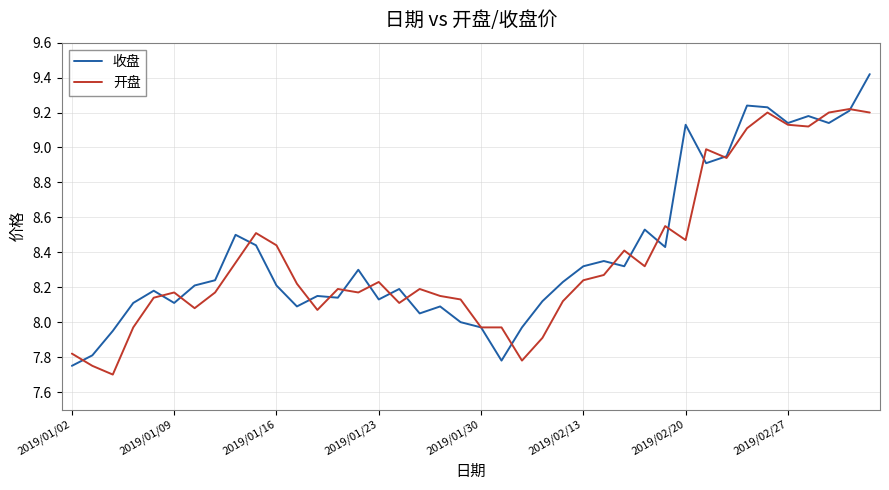

What are all the series names shown in the legend?

收盘, 开盘